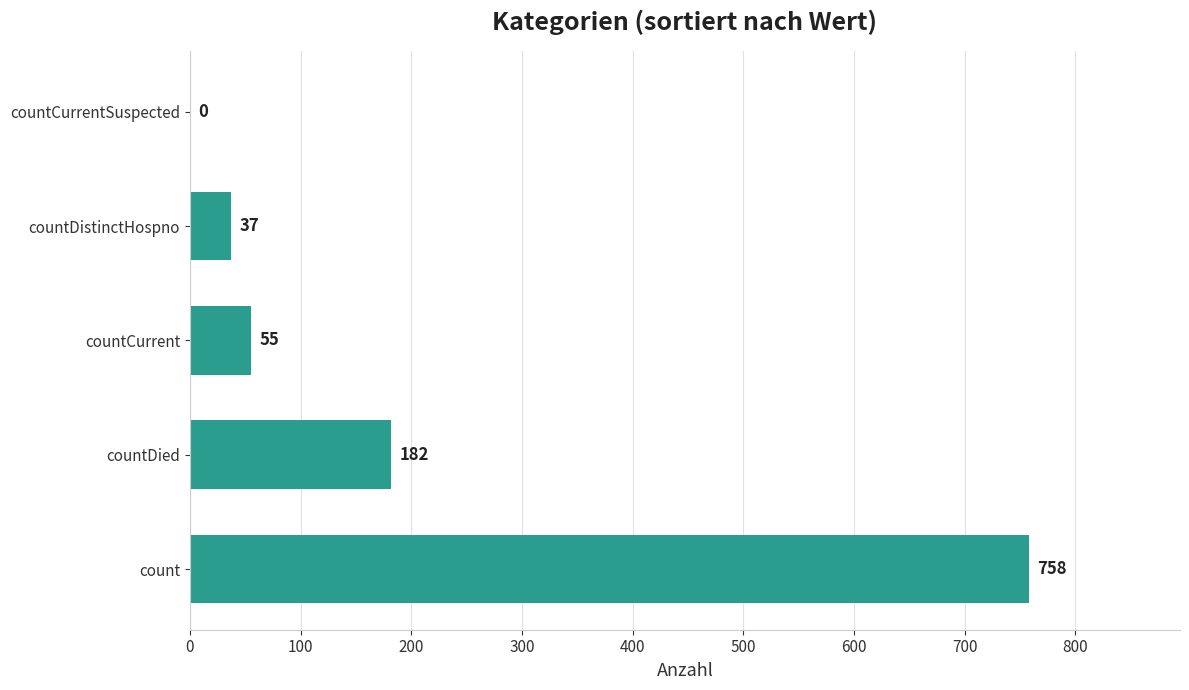

Reading bottom to top, transcribe all the data shown in this chart.

count=758	countDied=182	countCurrent=55	countDistinctHospno=37	countCurrentSuspected=0